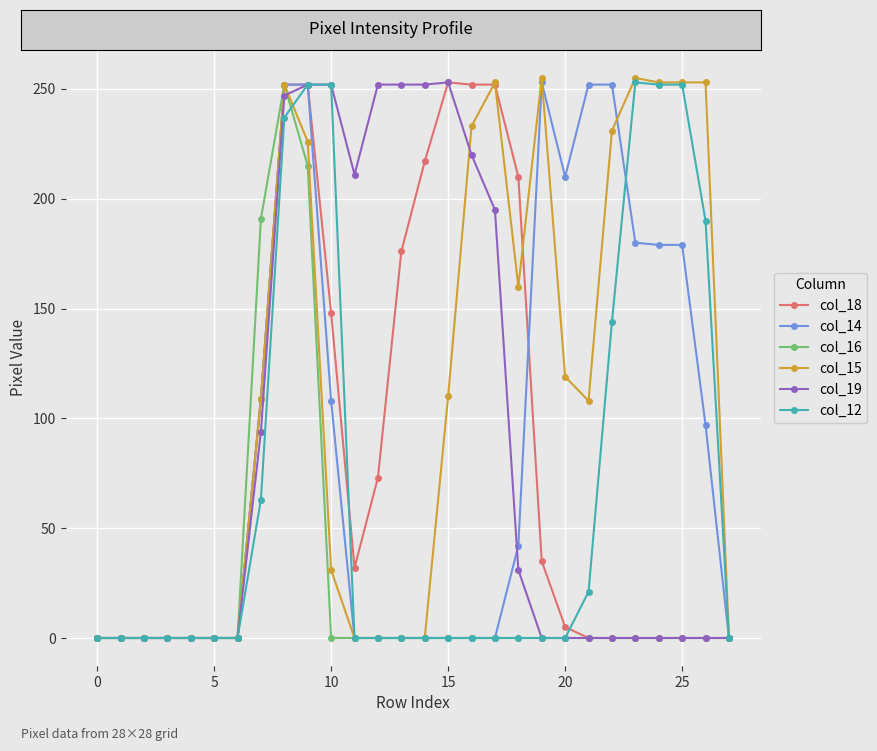

Is this an area chart (filled region under the line)?

No